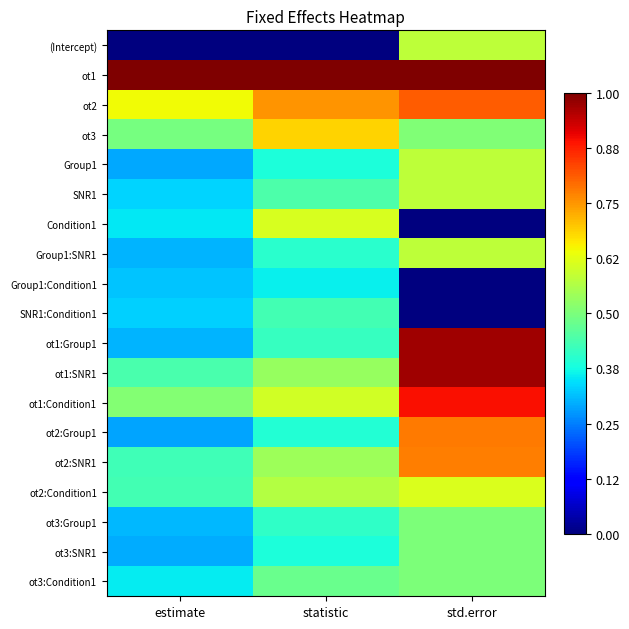

Rank the series by their maximum value, from highest to lowest.

ot1, ot1:Group1, ot1:SNR1, ot1:Condition1, ot2, ot2:Group1, ot2:SNR1, ot3, ot2:Condition1, Condition1, (Intercept), Group1:SNR1, Group1, SNR1, ot3:Group1, ot3:SNR1, ot3:Condition1, SNR1:Condition1, Group1:Condition1